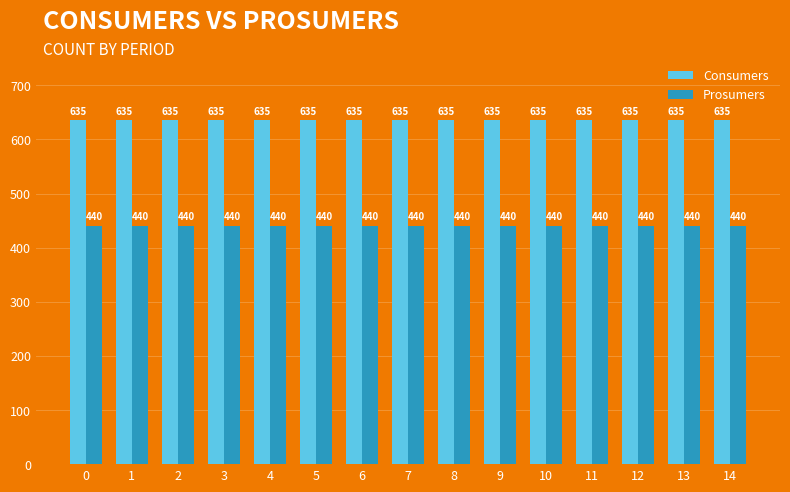

List the series in order of their peak value, highest first.

Consumers, Prosumers